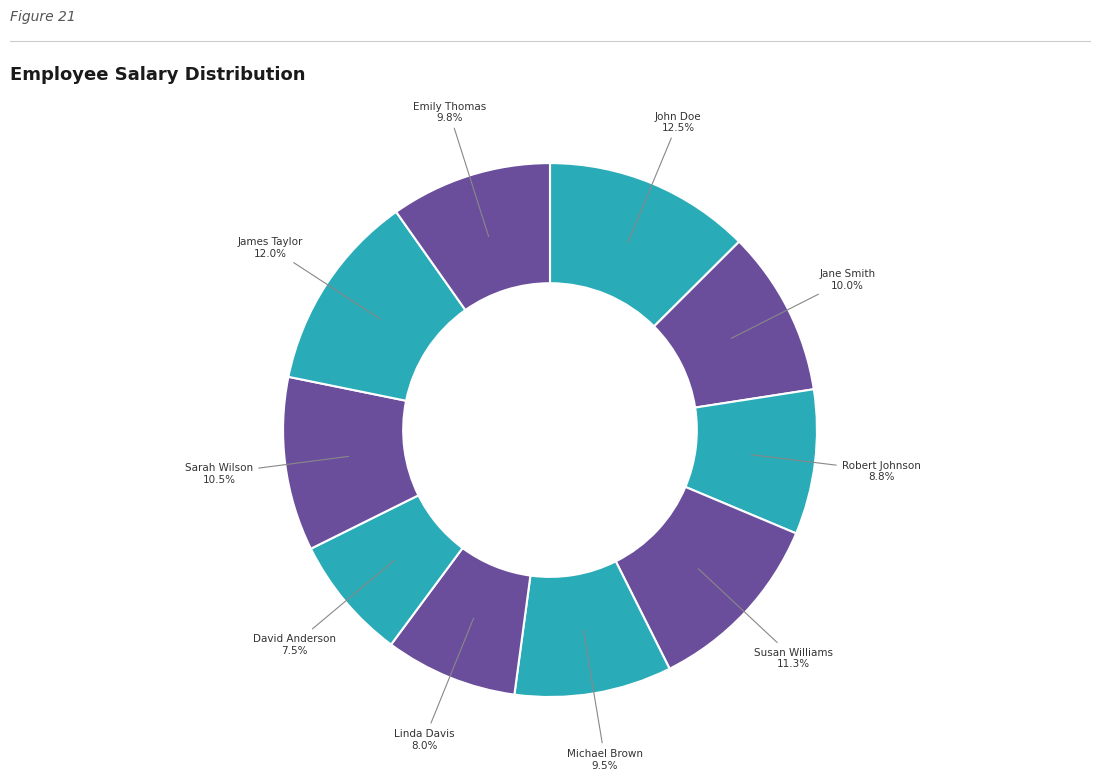

What percentage do Robert Johnson and David Anderson together represent?

16.3%